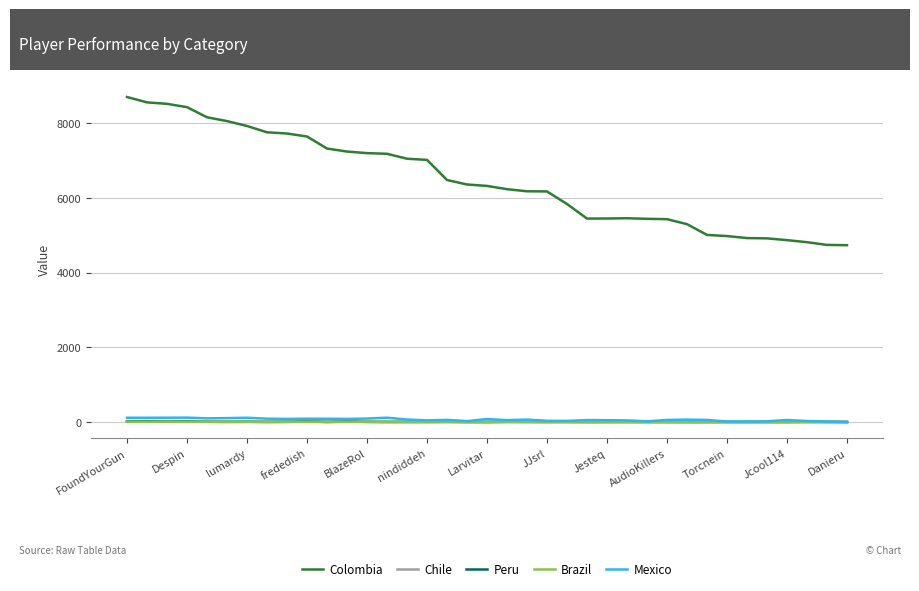

Is this an area chart (filled region under the line)?

No